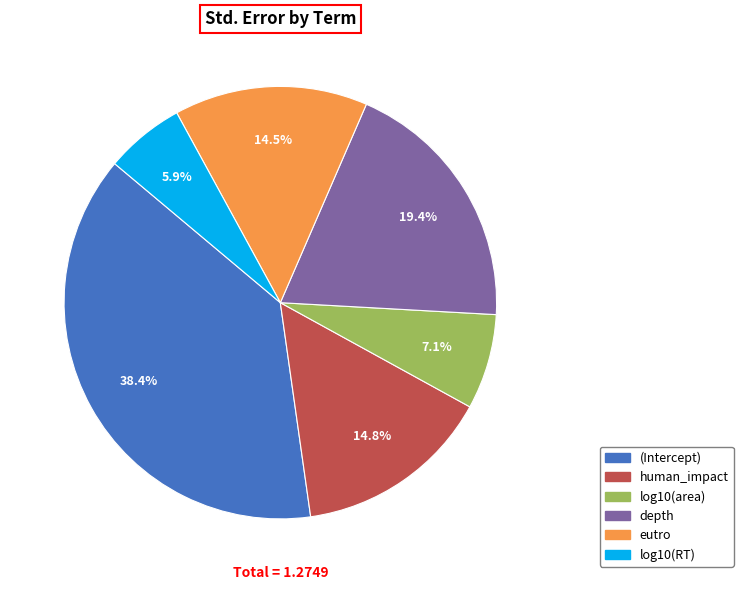

Between depth and log10(area), which is larger?

depth